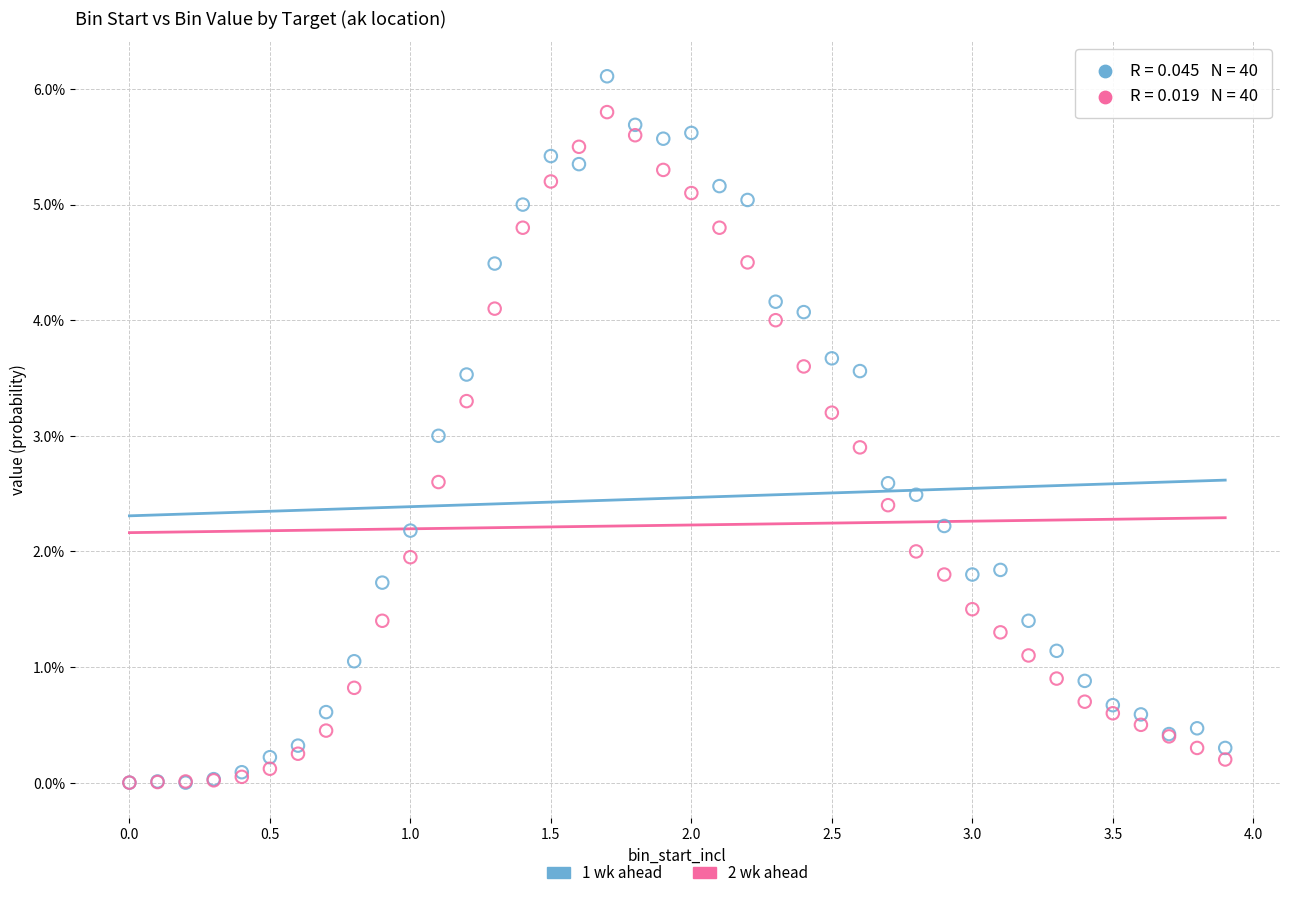

What are all the series names shown in the legend?

1 wk ahead, 2 wk ahead